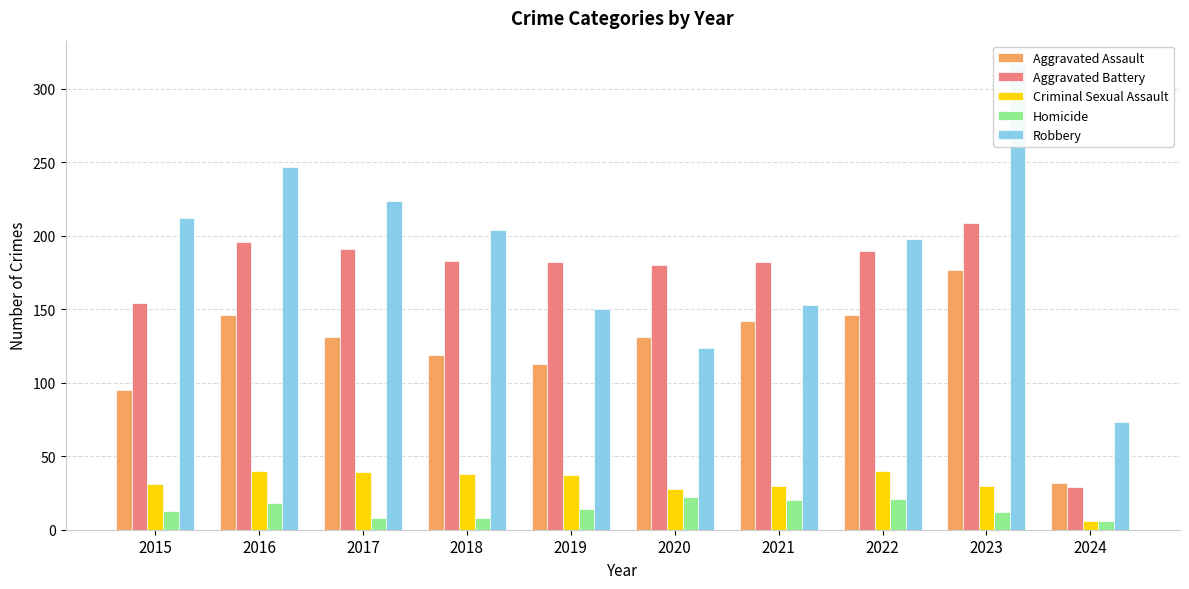

Count the number of categories in the chart.

10